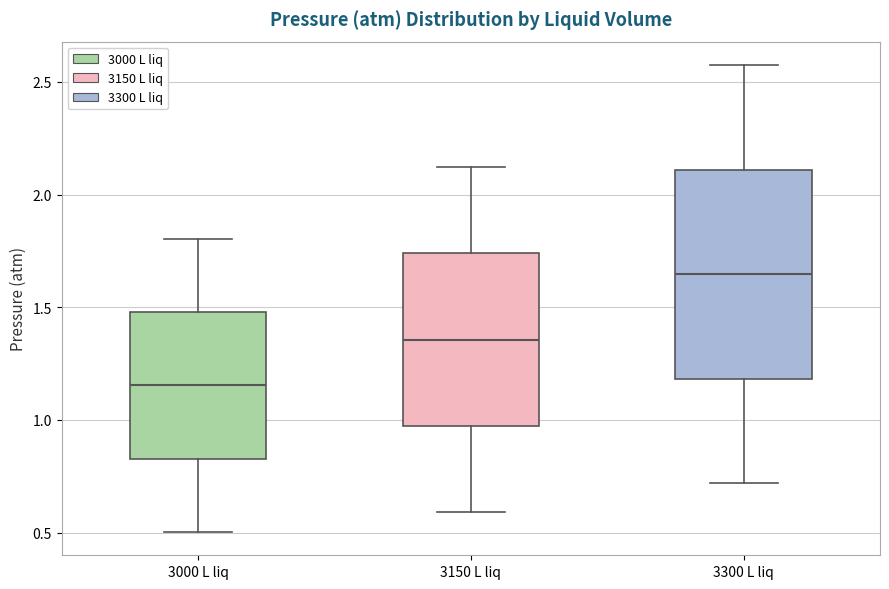

Where does the lower whisker of the box for 3150 L liq end on the y-axis? The values are not printed on the chart, so give them approximately, as read against the axis.

0.60